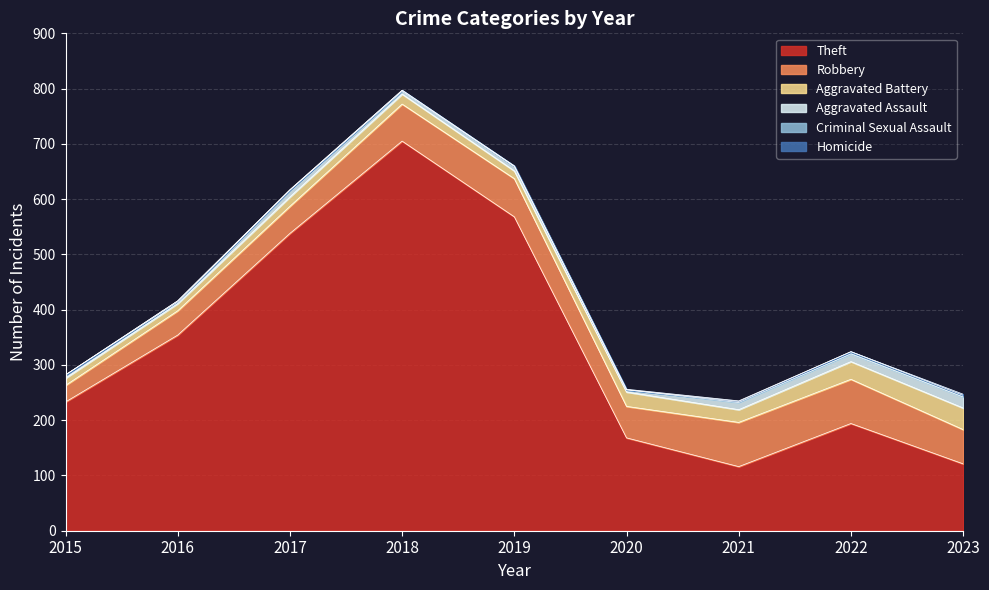

Reading left to right, list all the values displayed in this chart.

Theft: 233	354	538	705	568	168	116	194	121
Robbery: 30	44	49	67	69	57	80	80	62
Aggravated Battery: 13	13	17	18	14	26	23	32	39
Aggravated Assault: 6	3	12	5	8	4	13	14	20
Criminal Sexual Assault: 0	2	1	2	1	0	2	4	3
Homicide: 0	0	0	0	0	1	1	0	2